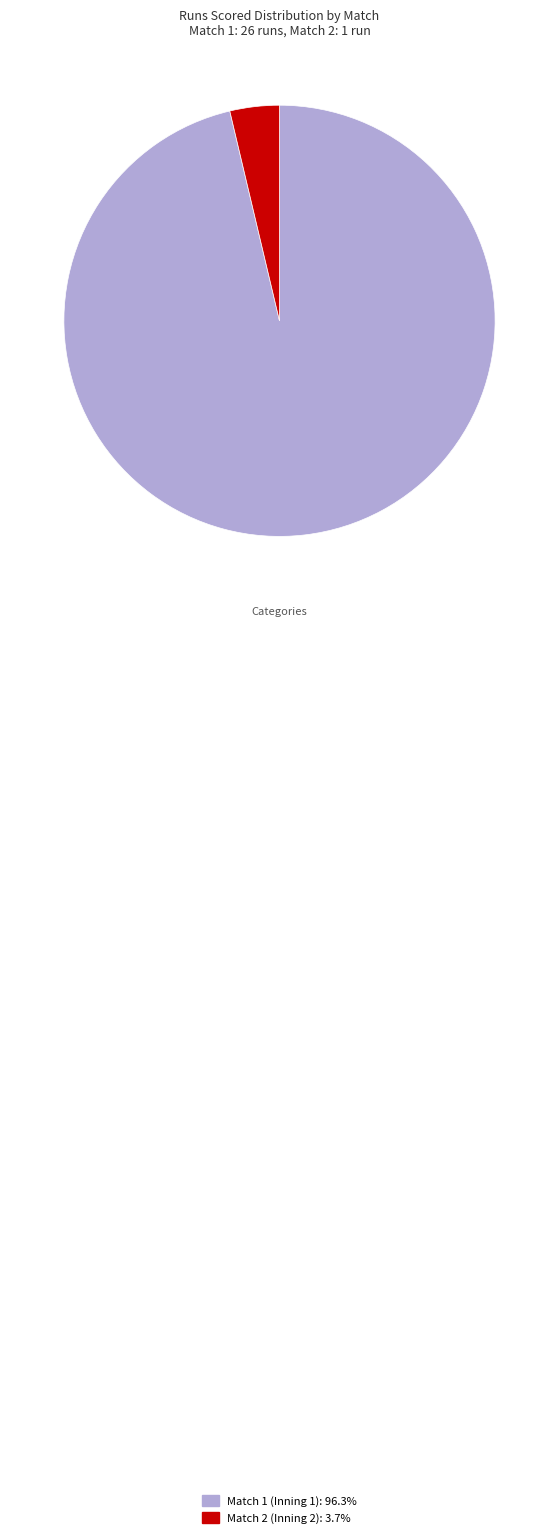

Which category has the smallest portion of the pie?

Match 2 (Inning 2)